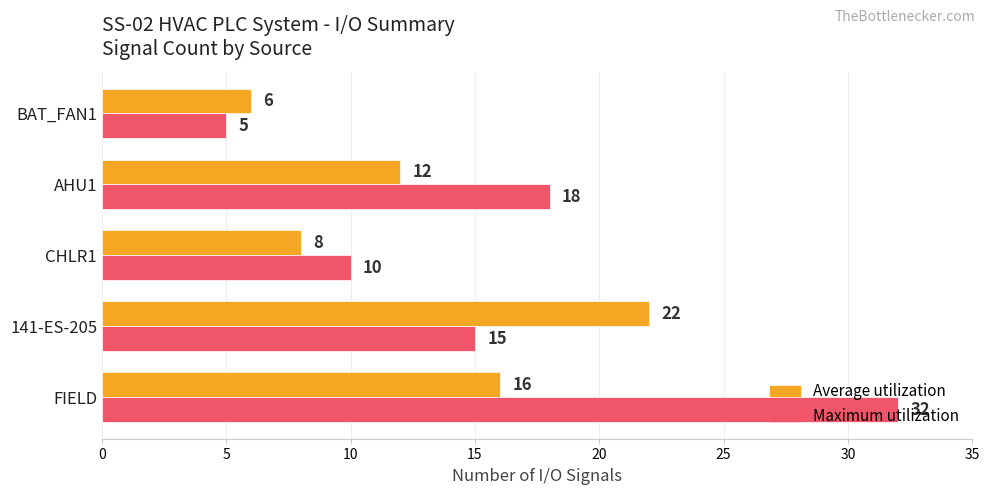

At which category is the sum across all series the highest?

FIELD